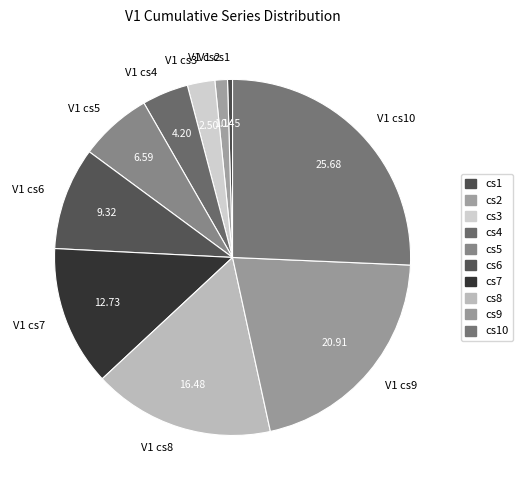

Does V1 cs3 represent more than half of the total?

No